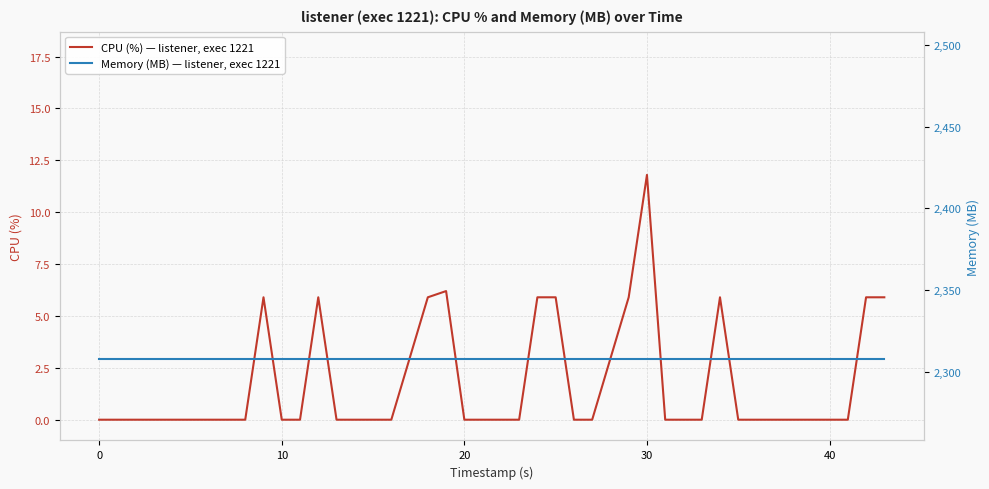

The value of Memory (MB) — listener, exec 1221 at 10 is 3206.3. True or false?

False